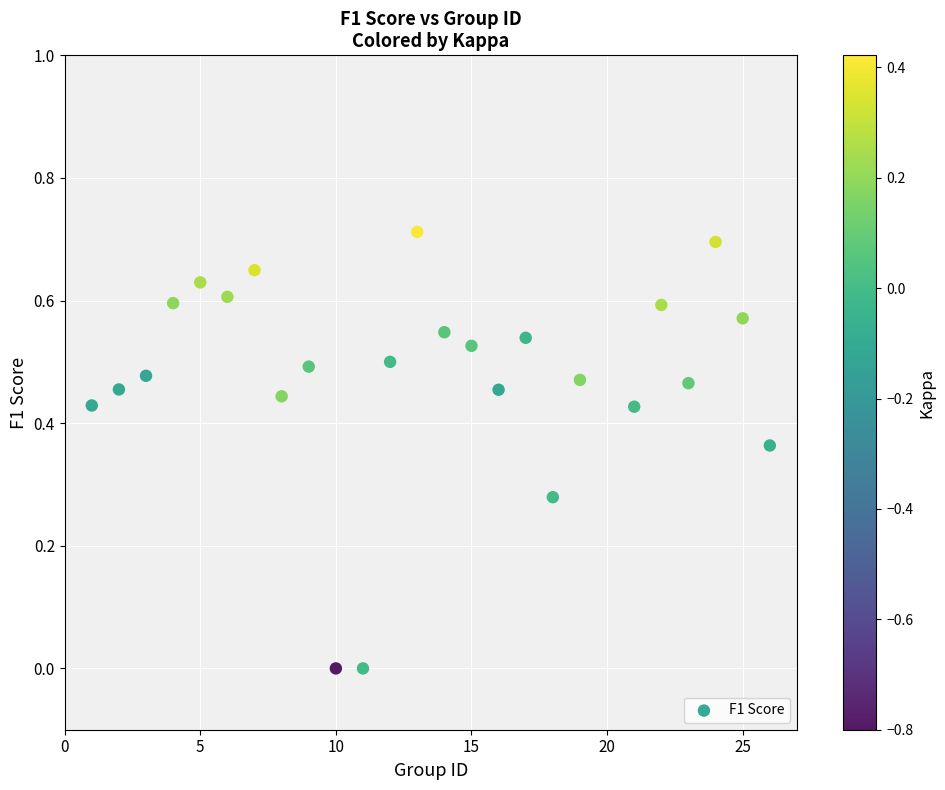

How many data points are displayed?

25